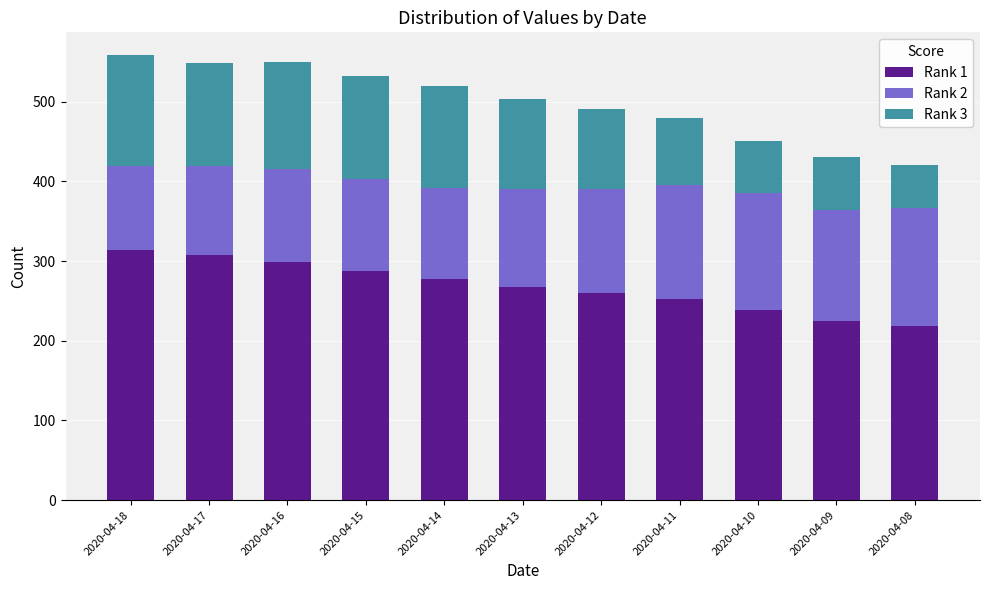

What is the maximum value for Rank 1?

314